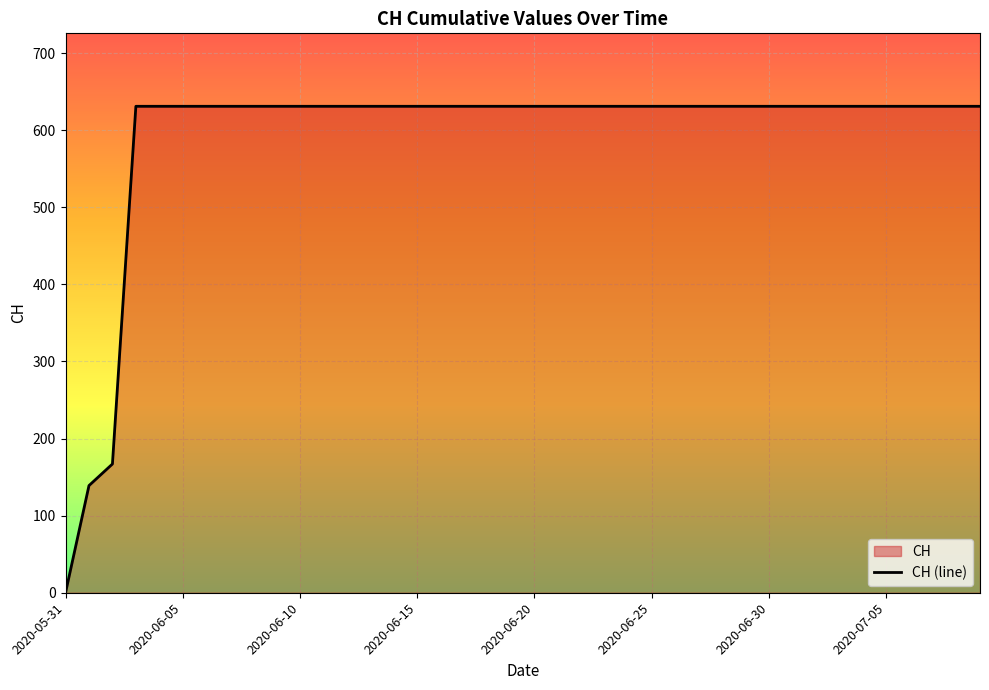

How many values are below 631?

3